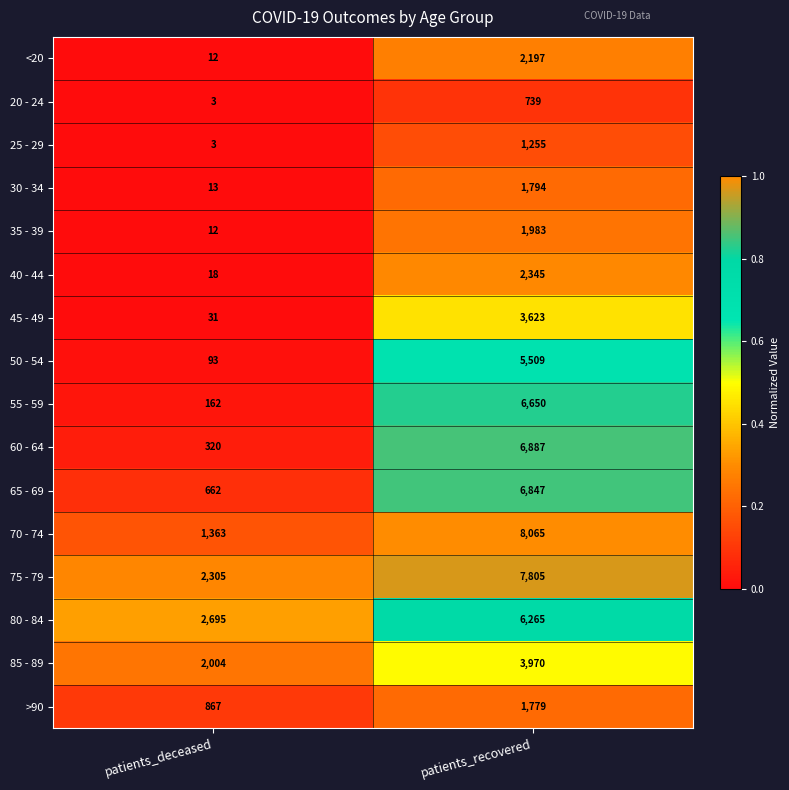

What value does the 25 - 29 series have at patients_recovered?

1255